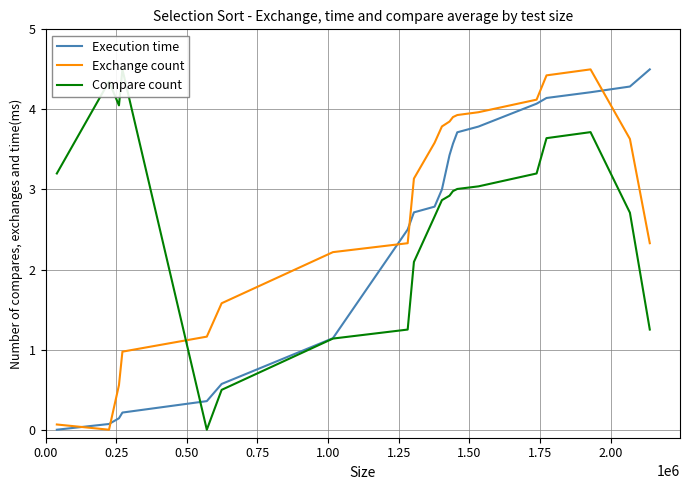

What is the highest value of the Execution time series?

4.5